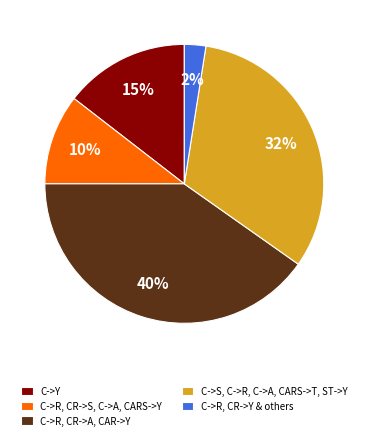

How many slices are in this pie chart?

5